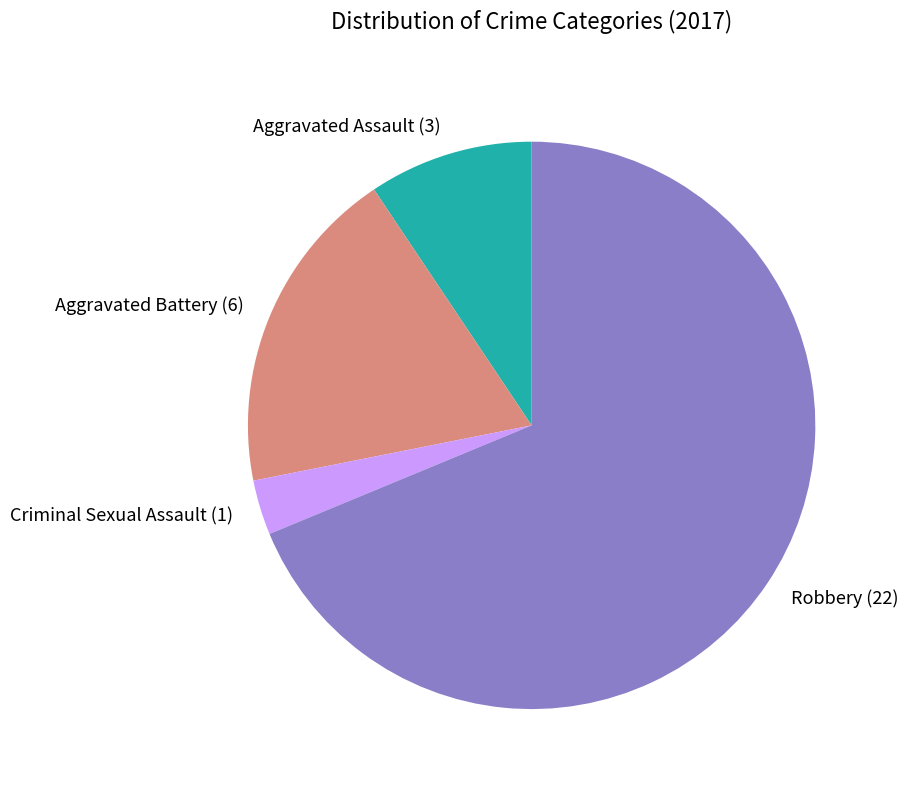

Between Criminal Sexual Assault and Aggravated Battery, which is larger?

Aggravated Battery